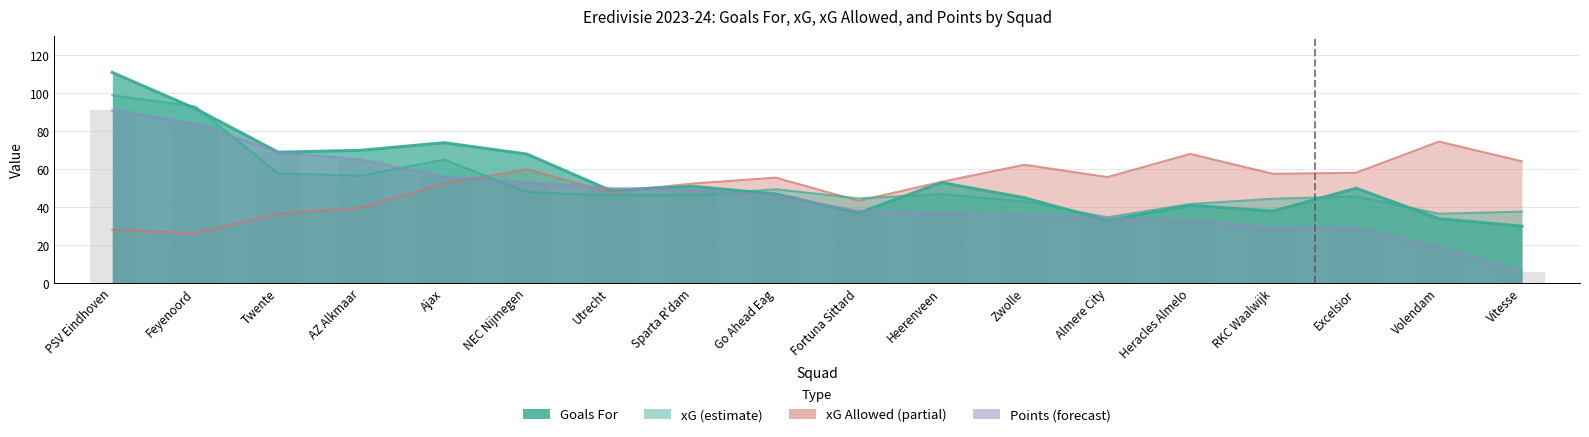

What is the minimum value for Points?

6.0